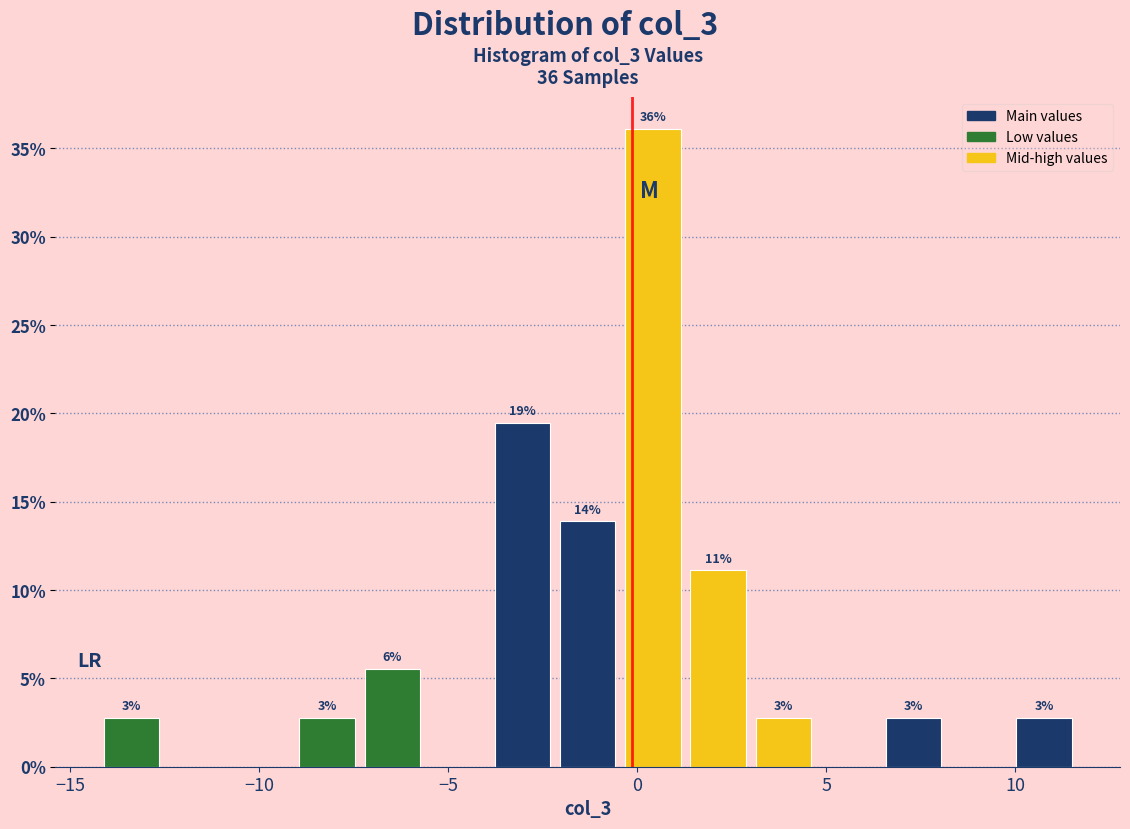

Around what value on the x-axis is the tallest bar? Give the approximate position of its centre, as read against the axis.

0.5